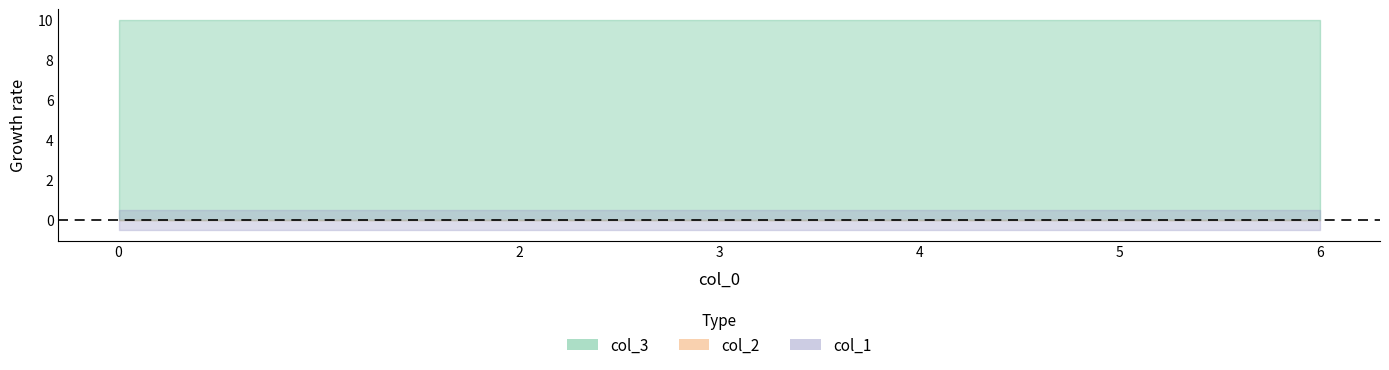

What is the value of the col_3 point at the 2nd from the left?

10